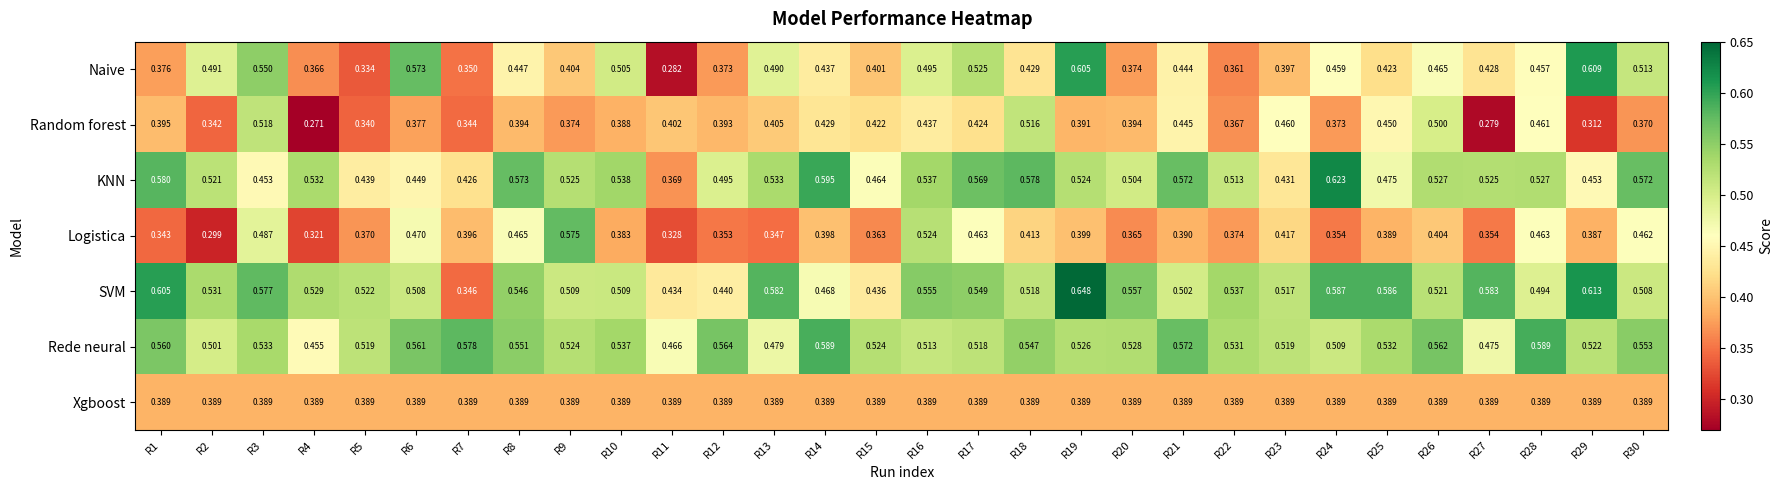

Rank the series by their maximum value, from lowest to highest.

Xgboost, Random forest, Logistica, Rede neural, Naive, KNN, SVM